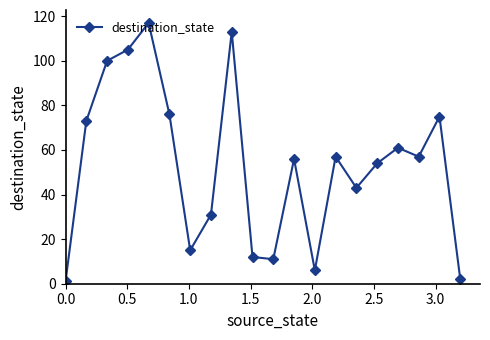

What is the minimum value shown in the chart?

1